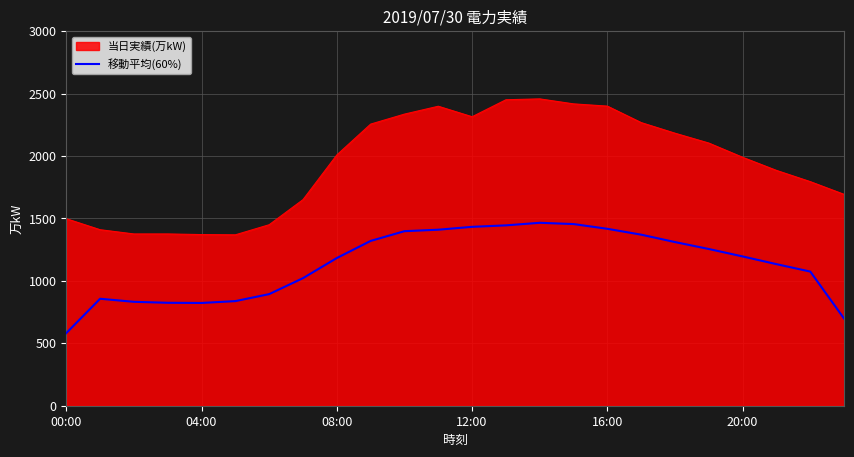

True or false: 当日実績(万kW) and 移動平均(60%) intersect in this chart.

False